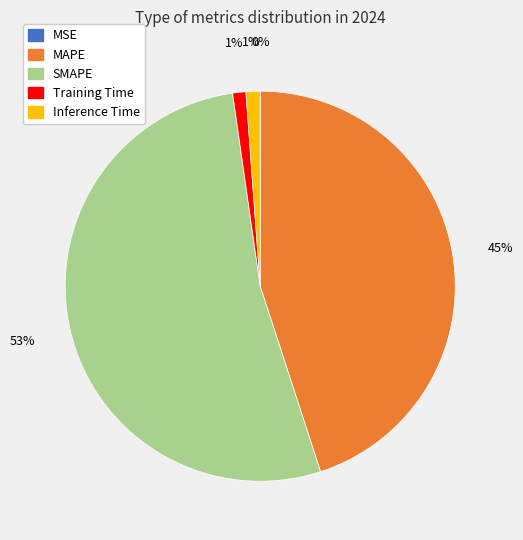

To the nearest percent, what is the average slice percentage?

20%